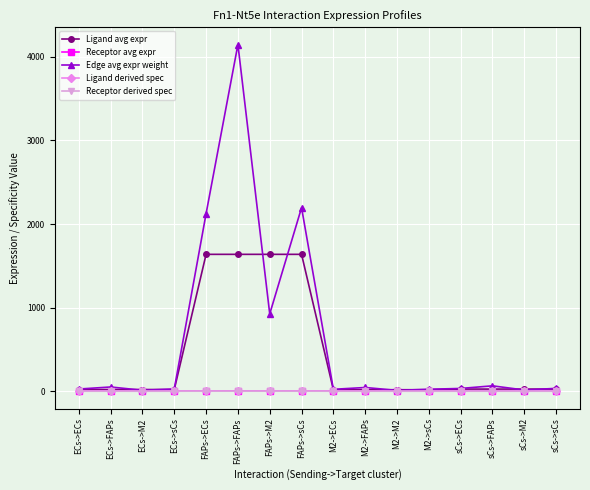

At which category is the sum across all series the highest?

FAPs->FAPs